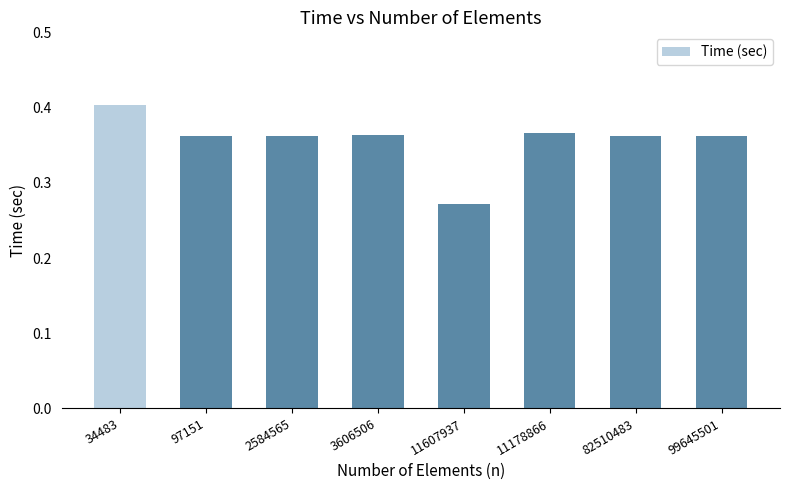

Are the bars horizontal?

No